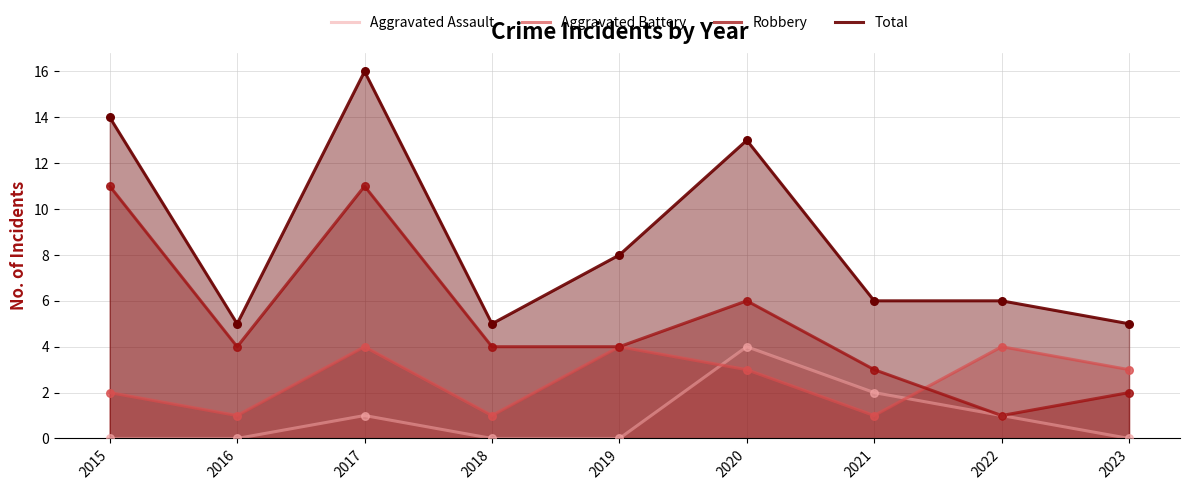

At how many categories does at least one series exceed 15?

1